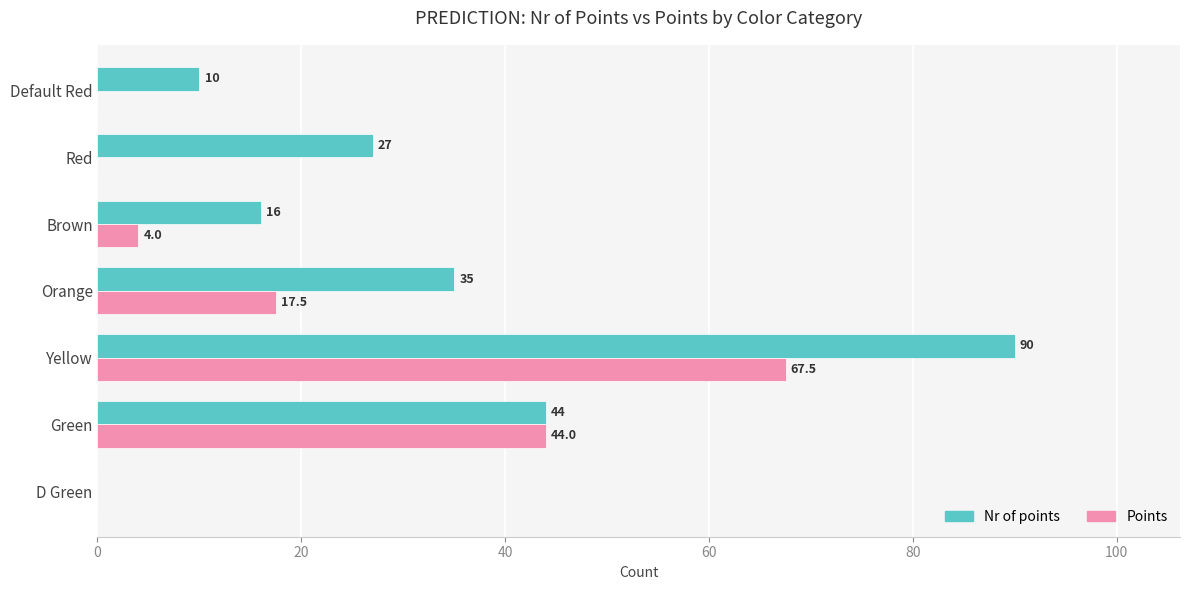

Which series has the largest range (max minus min)?

Nr of points